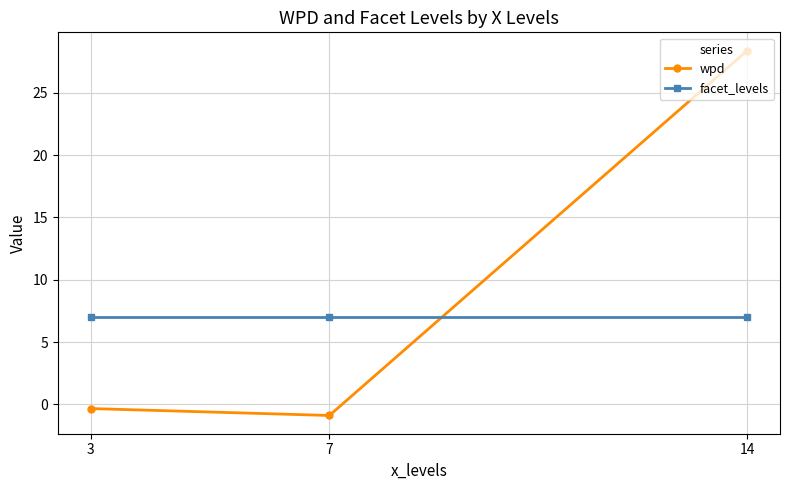

Rank the series at 3 from lowest to highest value.

wpd, facet_levels